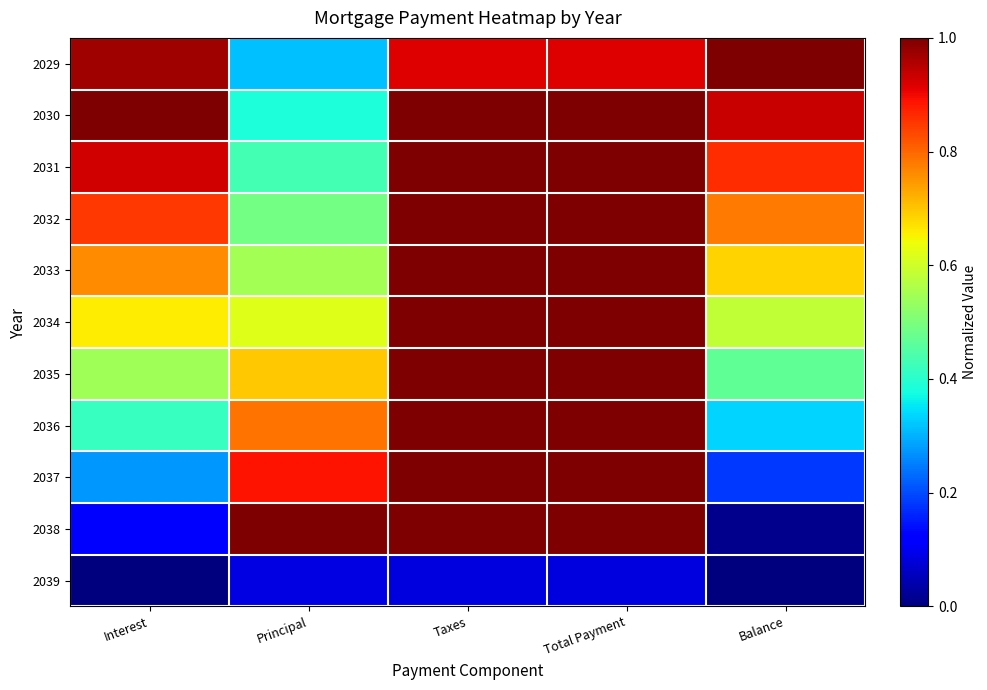

Reading left to right, extract all data points from this chart.

2029: Interest=1.0	Principal=0.3	Taxes=0.9	Total Payment=0.9	Balance=1.0
2030: Interest=1.0	Principal=0.4	Taxes=1.0	Total Payment=1.0	Balance=0.9
2031: Interest=0.9	Principal=0.4	Taxes=1.0	Total Payment=1.0	Balance=0.9
2032: Interest=0.9	Principal=0.5	Taxes=1.0	Total Payment=1.0	Balance=0.8
2033: Interest=0.8	Principal=0.6	Taxes=1.0	Total Payment=1.0	Balance=0.7
2034: Interest=0.7	Principal=0.6	Taxes=1.0	Total Payment=1.0	Balance=0.6
2035: Interest=0.5	Principal=0.7	Taxes=1.0	Total Payment=1.0	Balance=0.5
2036: Interest=0.4	Principal=0.8	Taxes=1.0	Total Payment=1.0	Balance=0.3
2037: Interest=0.3	Principal=0.9	Taxes=1.0	Total Payment=1.0	Balance=0.2
2038: Interest=0.1	Principal=1.0	Taxes=1.0	Total Payment=1.0	Balance=0.0
2039: Interest=0.0	Principal=0.1	Taxes=0.1	Total Payment=0.1	Balance=0.0